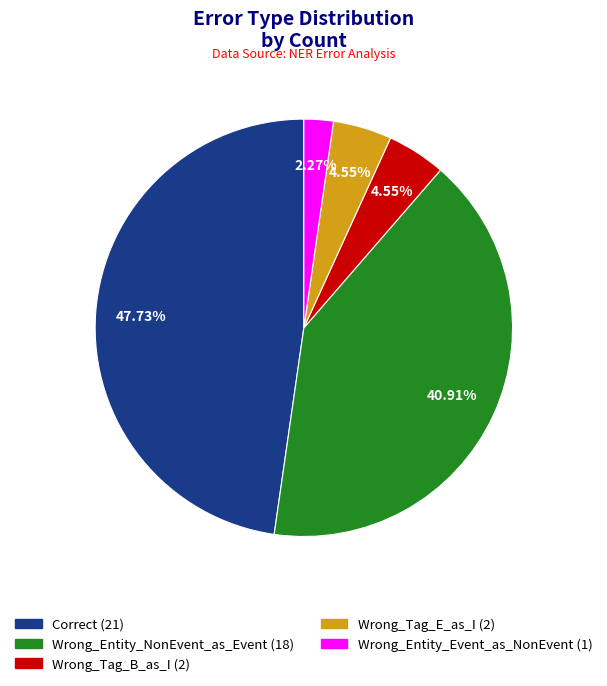

What percentage do Wrong_Tag_E_as_I and Wrong_Entity_Event_as_NonEvent together represent?

6.8%